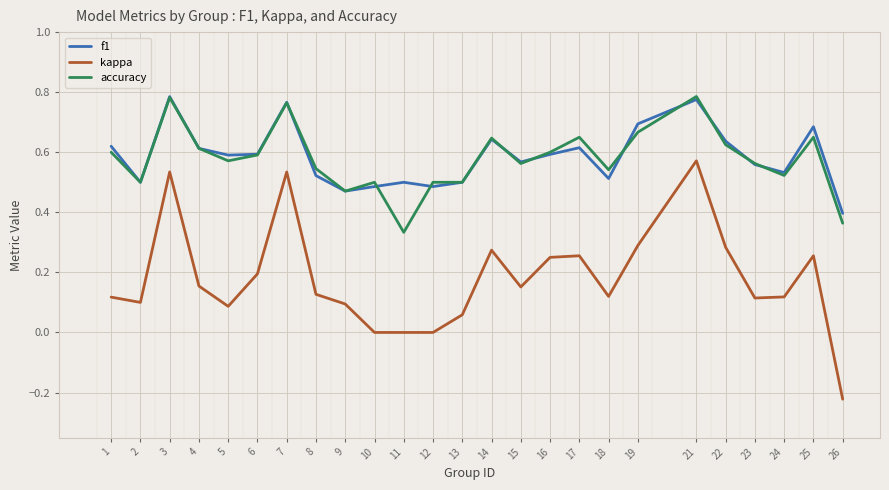

Is the value of f1 at 24 greater than the value of accuracy at 25?

No